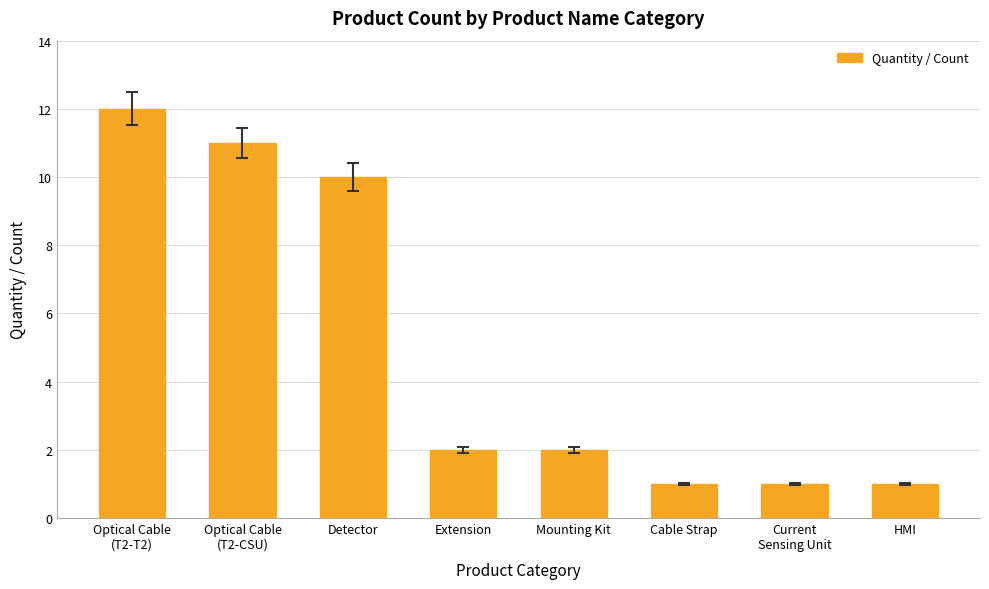

What is the label of the 6th bar from the left?

Cable Strap